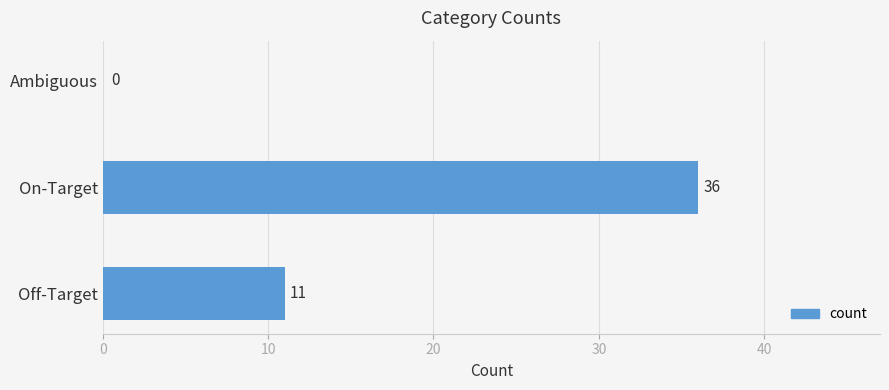

What is the sum of all values?

47